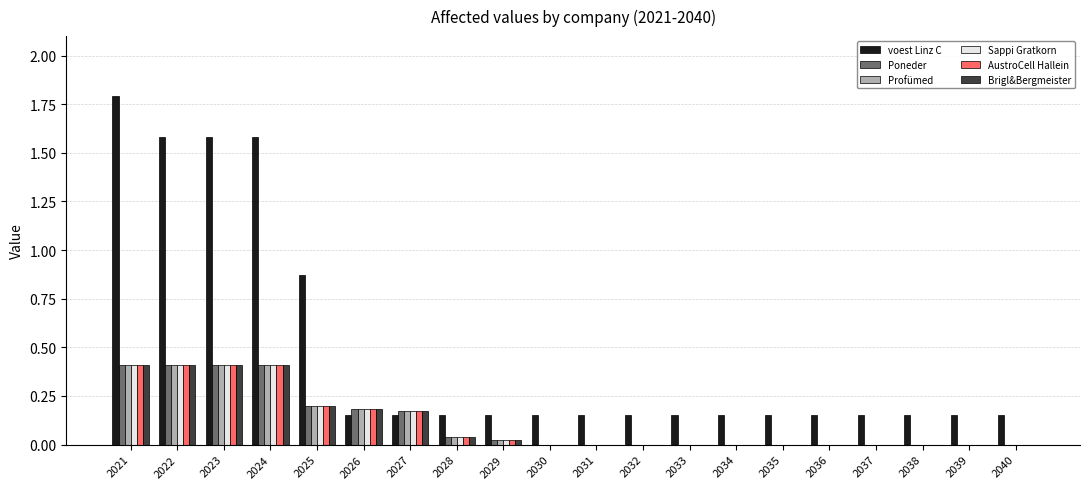

Is it true that Profümed equals 0.3 at 2025?

False